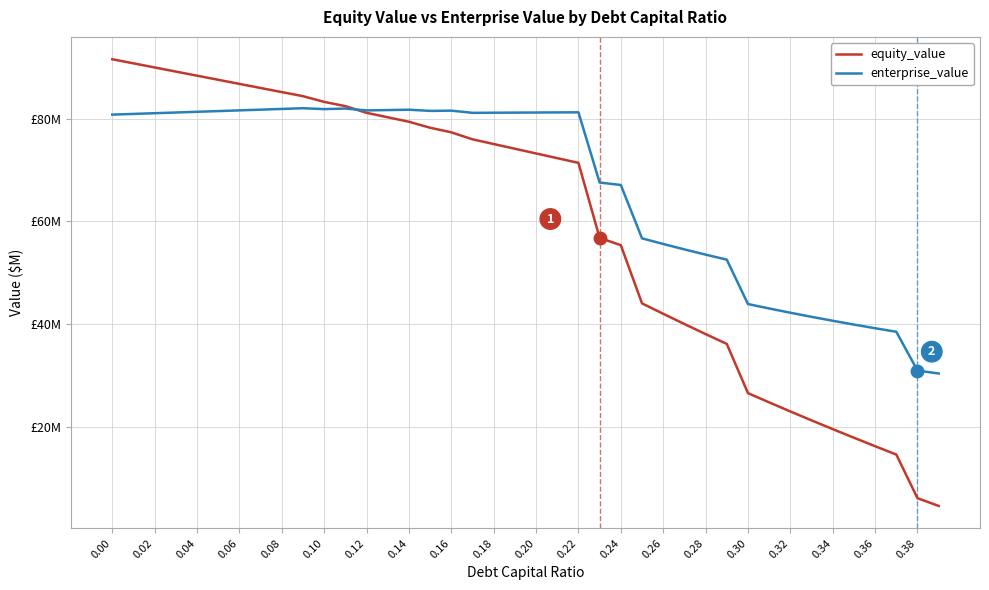

What are all the series names shown in the legend?

equity_value, enterprise_value